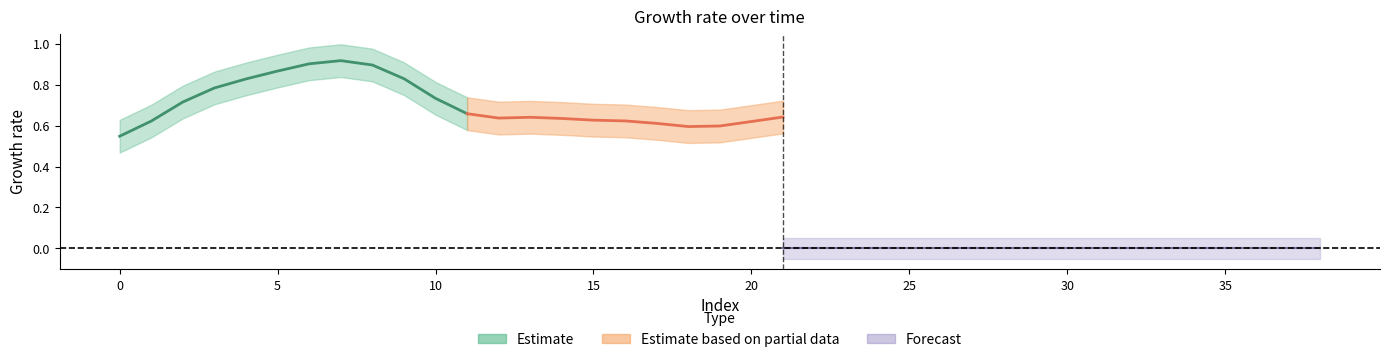

Count the number of categories in the chart.

39